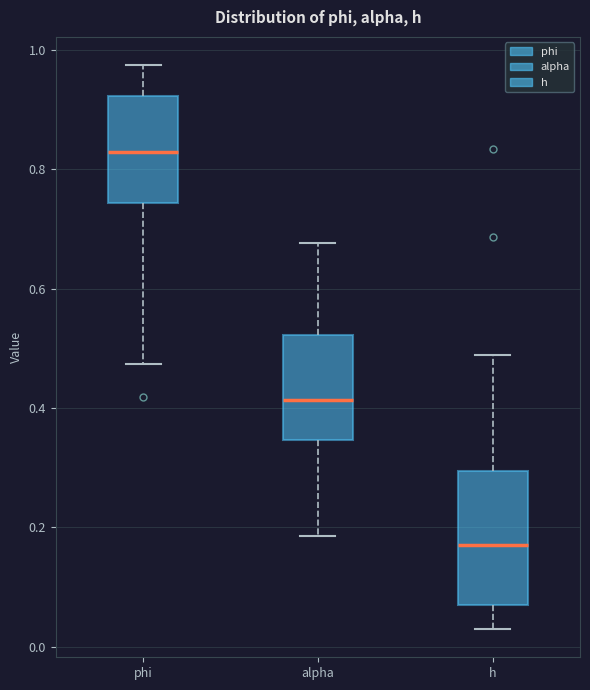

Reading left to right, read every box against the y-axis: the position of its median line, the range the box covers, and the ends of its whiskers. The values are not printed on the chart, so give them approximately, as read against the axis.

phi: median 0.82, box 0.74 to 0.92, whiskers 0.48 to 0.98
alpha: median 0.42, box 0.34 to 0.52, whiskers 0.18 to 0.68
h: median 0.18, box 0.08 to 0.30, whiskers 0.02 to 0.48